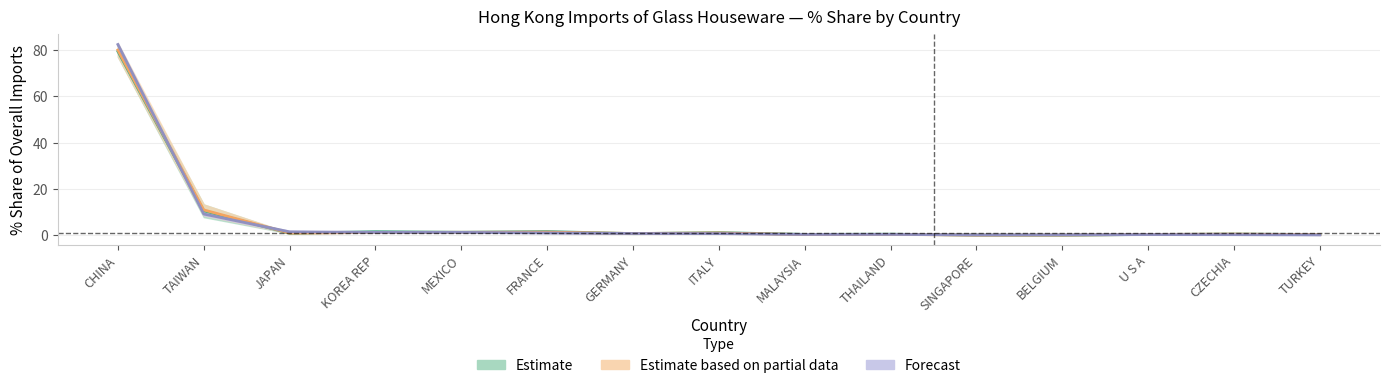

How many distinct data groups are displayed?

3